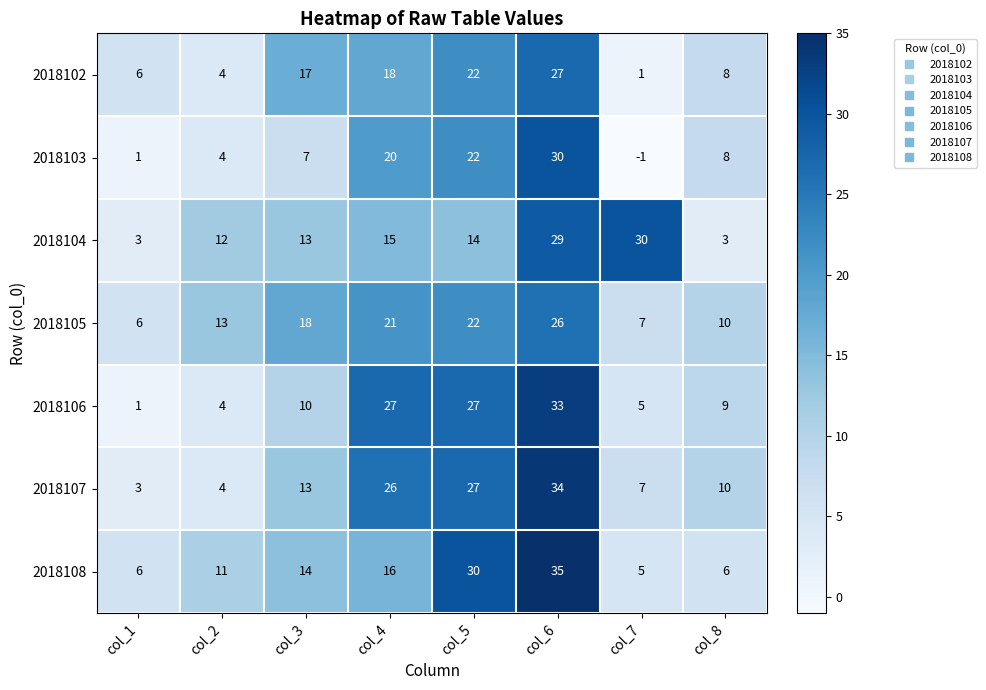

What is the sum of the 2018106 values at col_6 and col_8?

42